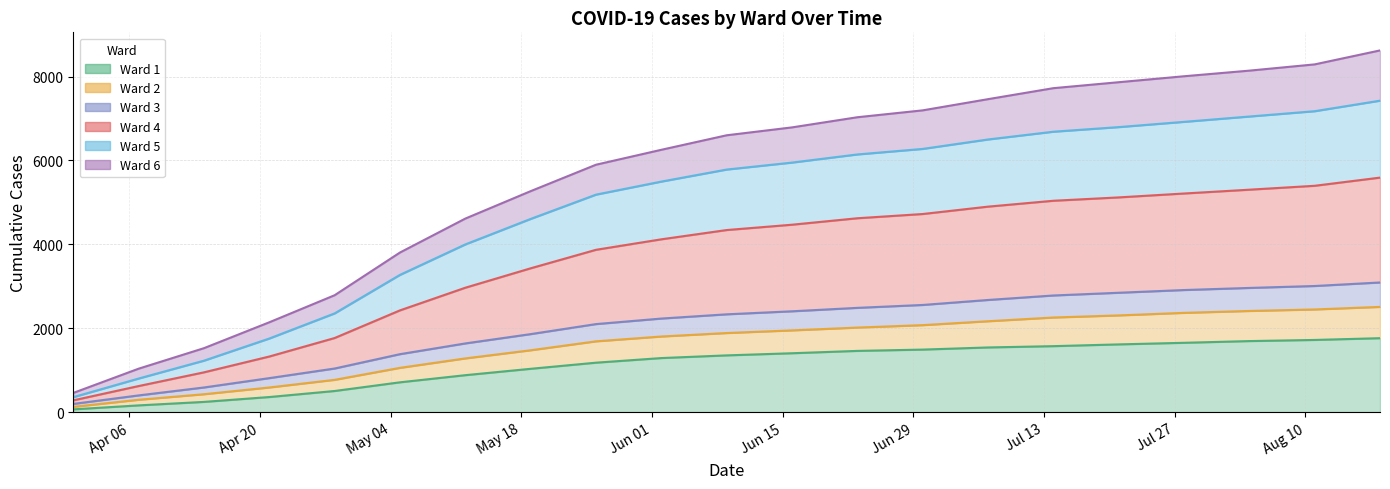

What is the label of the 11th point from the left?

2020-06-09